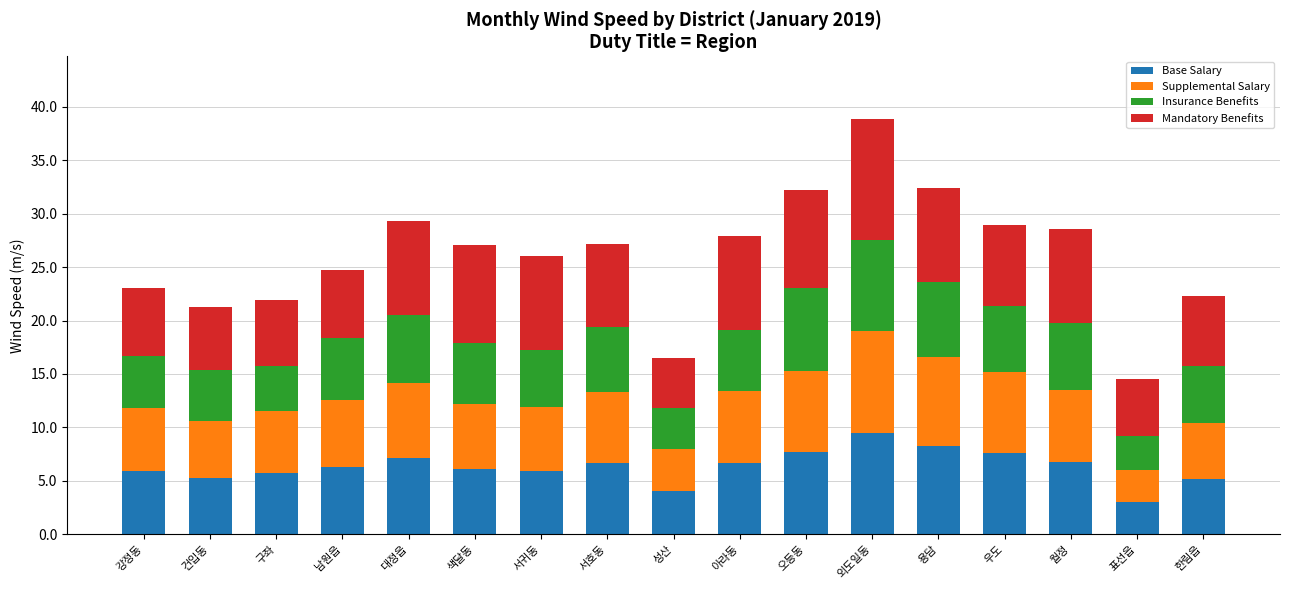

Which category has the highest value in the Base Salary series?

외도일동